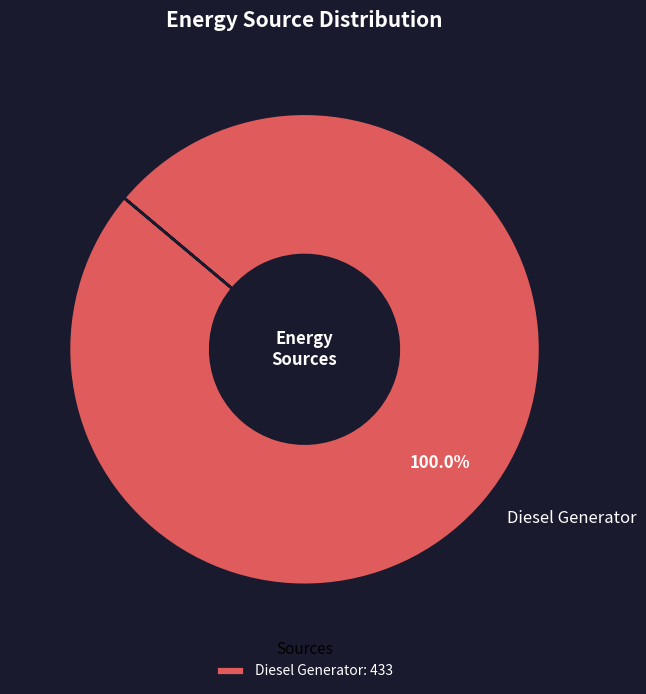

To the nearest percent, what portion does Diesel Generator represent?

100%